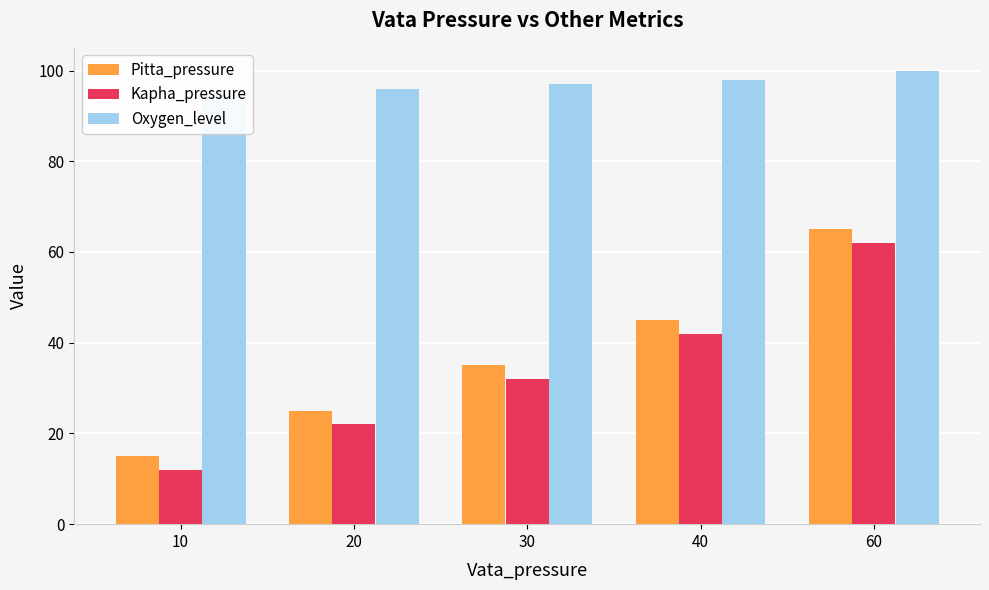

What are all the series names shown in the legend?

Pitta_pressure, Kapha_pressure, Oxygen_level